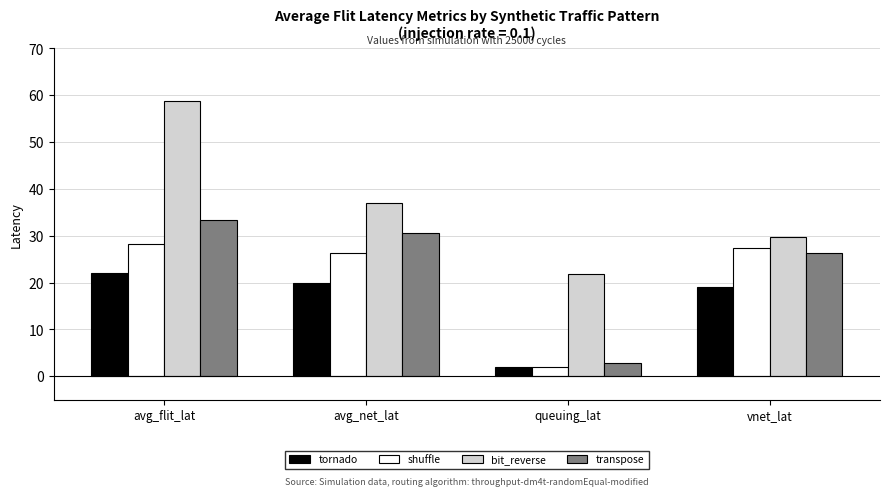

How many bars are there in each group?

4